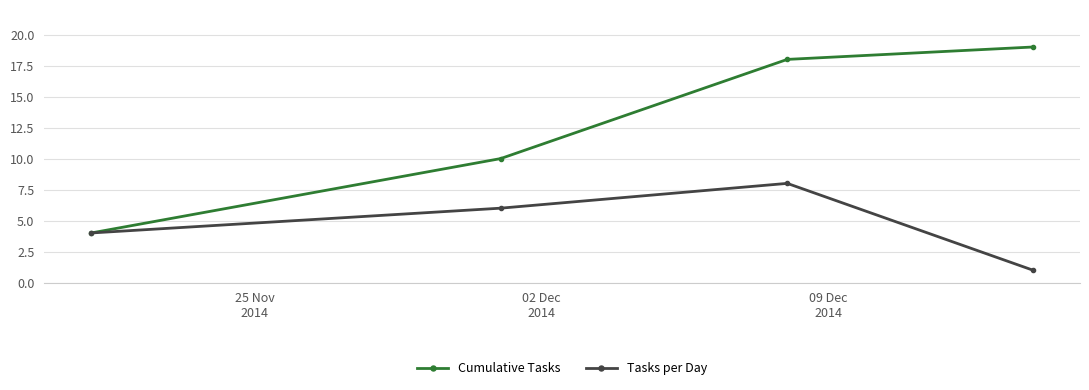

How many categories are shown in the chart?

4